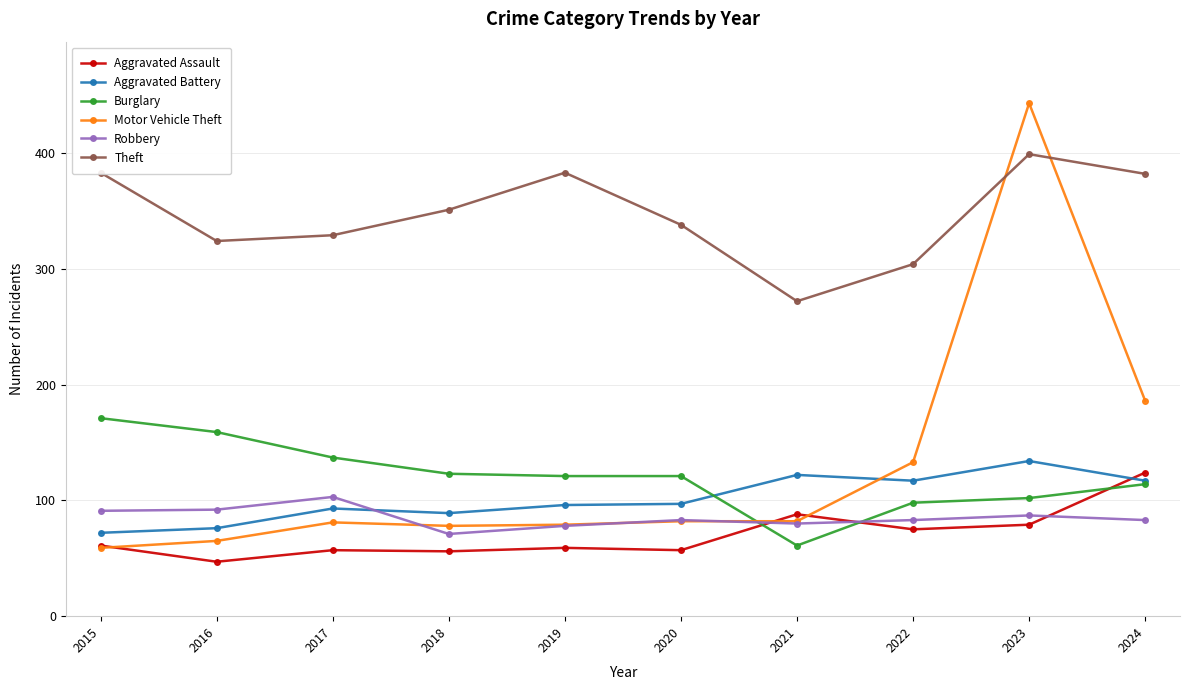

How many lines are shown in the chart?

6